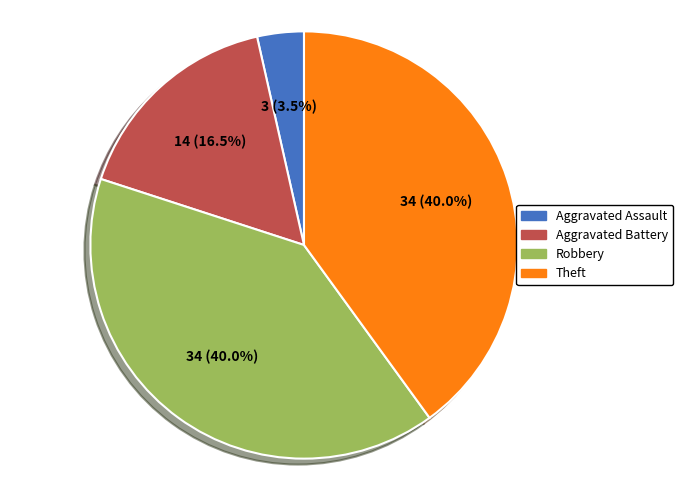

Combined, what portion of the pie is Robbery and Aggravated Battery?

56.5%